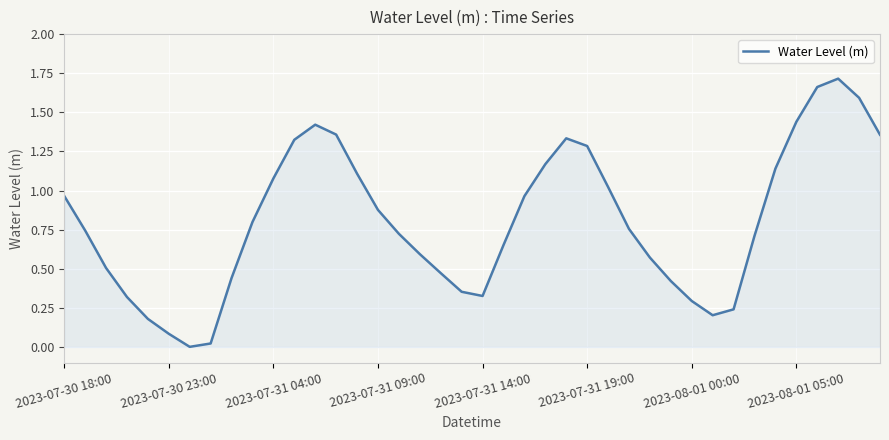

Does the chart have visible grid lines?

Yes